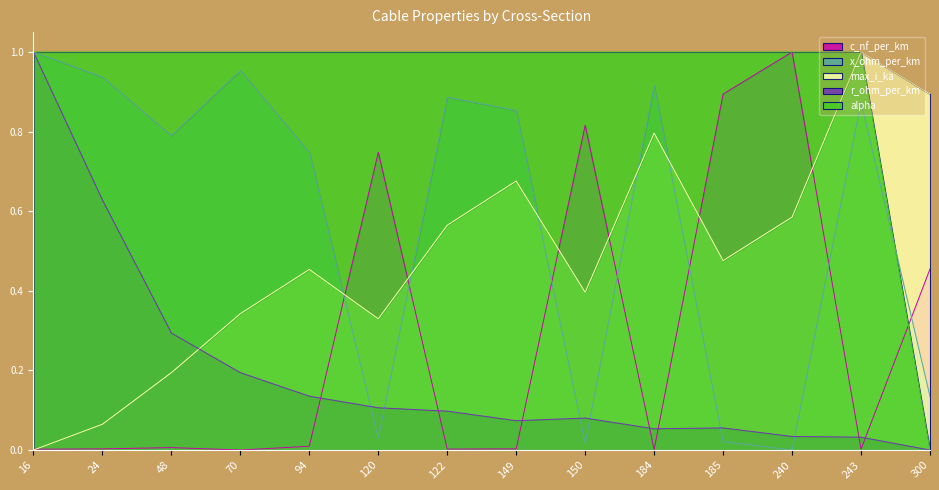

What is the spread (max minus min) of values at 240?

1.0